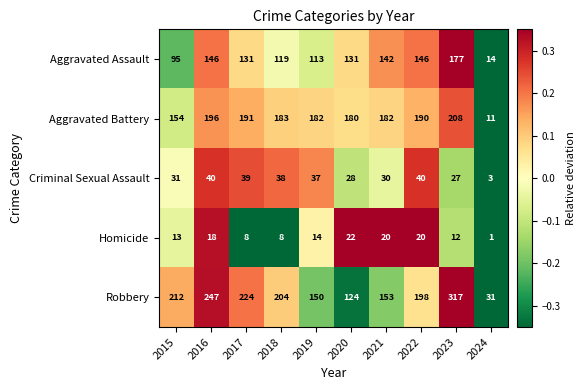

What is the difference between the highest and lowest values at 2017?

216